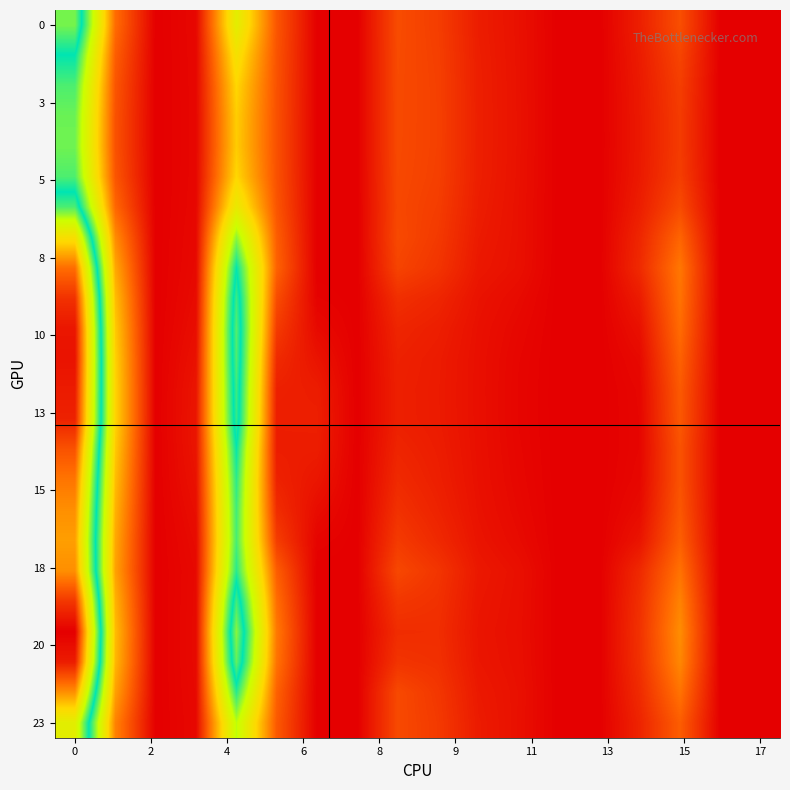

What is the greatest value displayed?

4.6